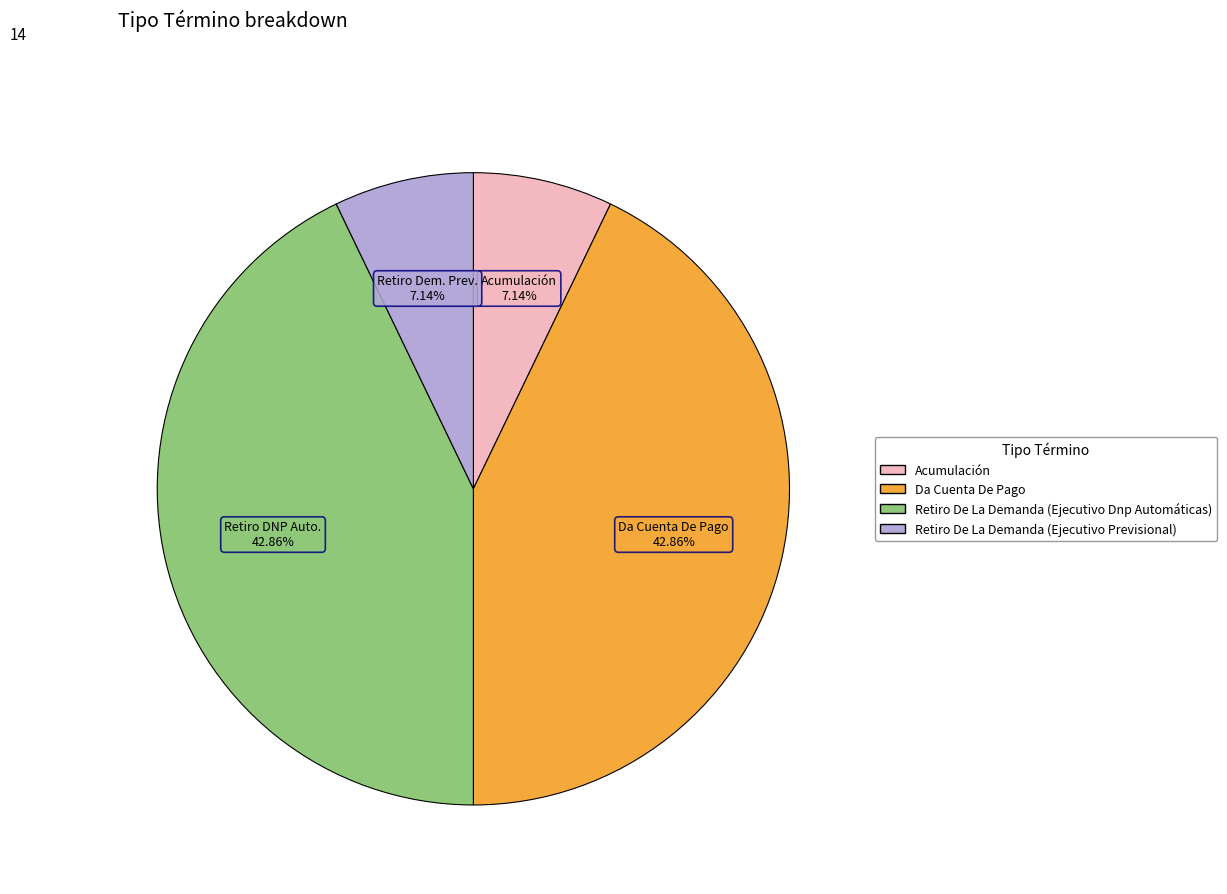

Is it true that Acumulación is 16% of the pie?

False